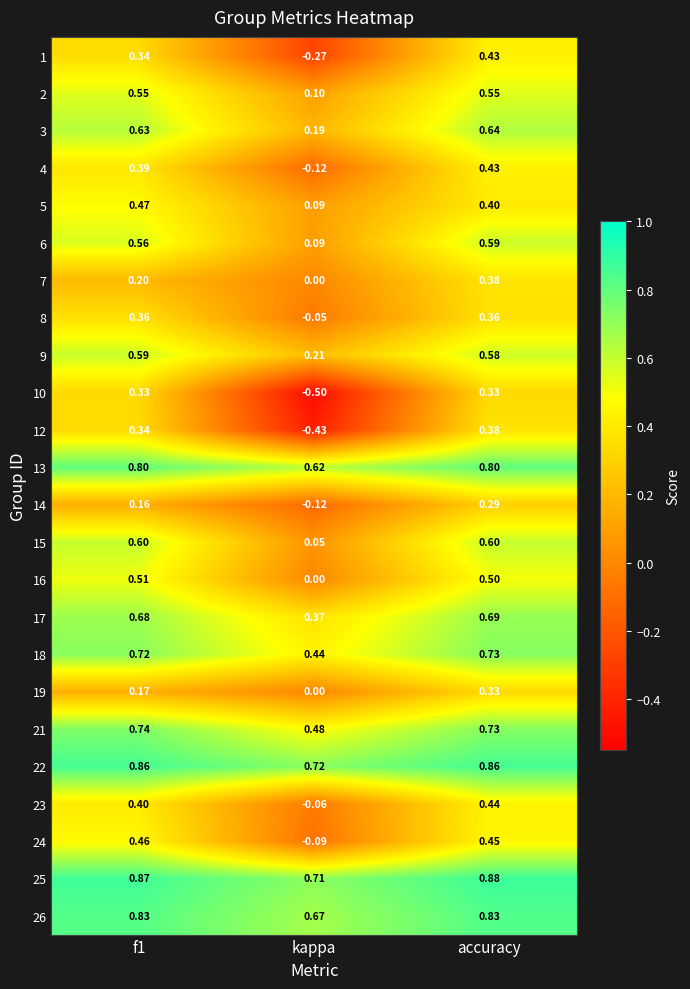

At which label does 6 reach its minimum?

kappa